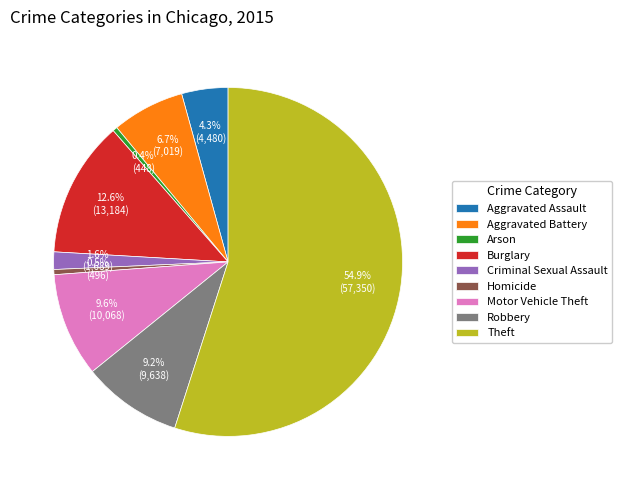

Is Robbery the majority of the pie?

No